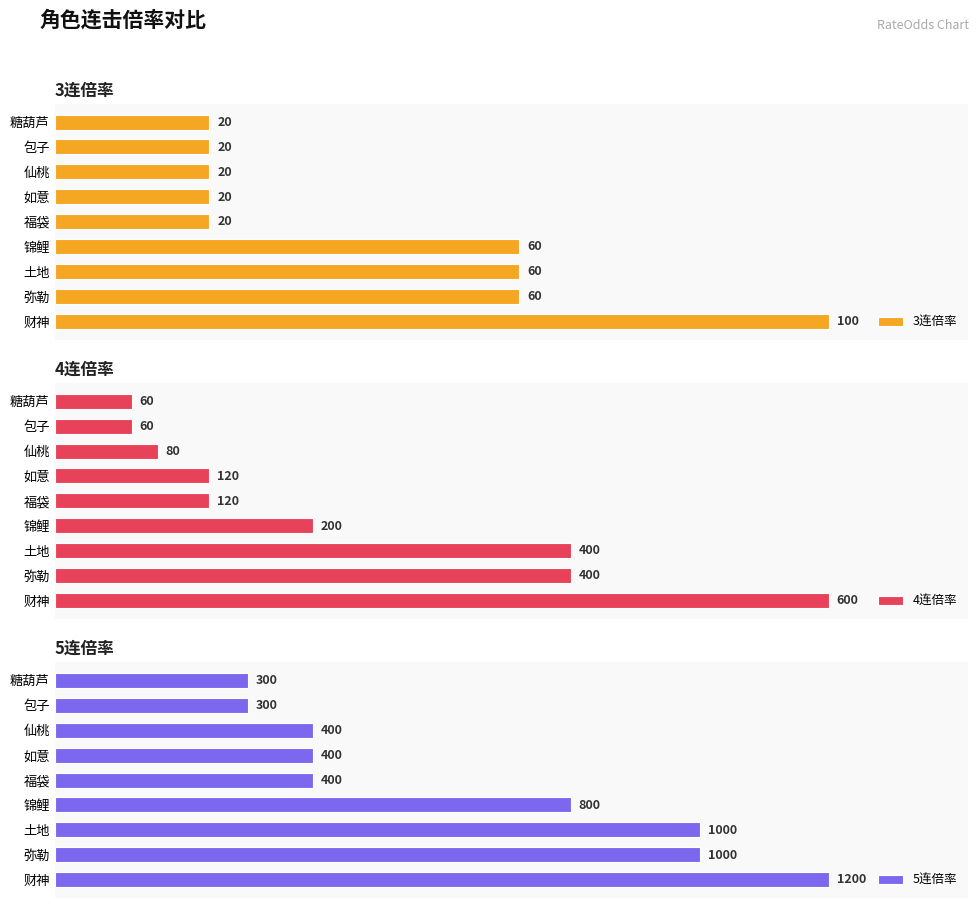

What are all the series names shown in the legend?

3连倍率, 4连倍率, 5连倍率